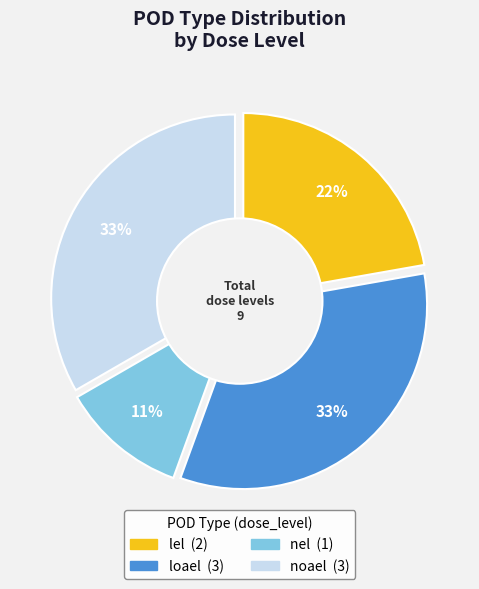

Between lel and noael, which is larger?

noael